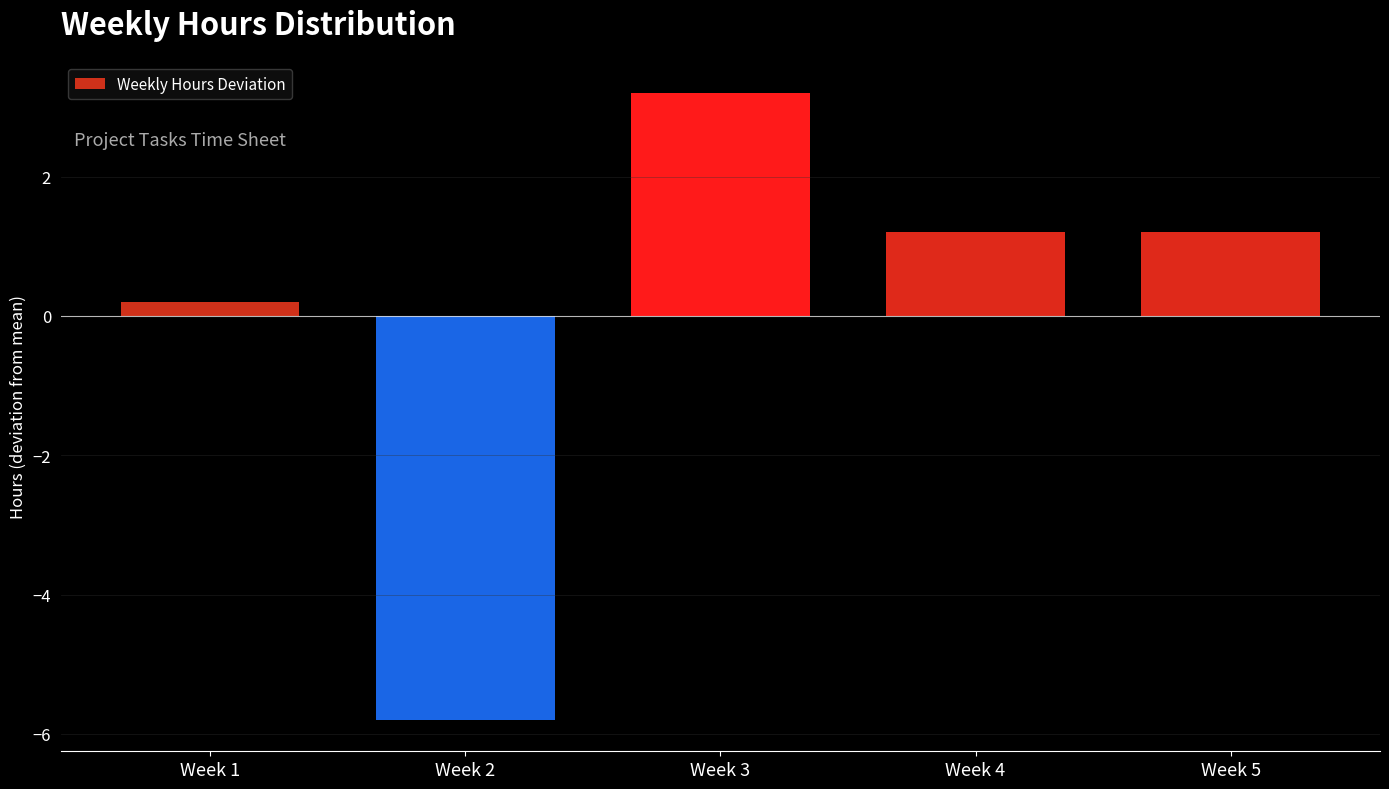

Reading left to right, transcribe all the data shown in this chart.

0.2	-5.8	3.2	1.2	1.2